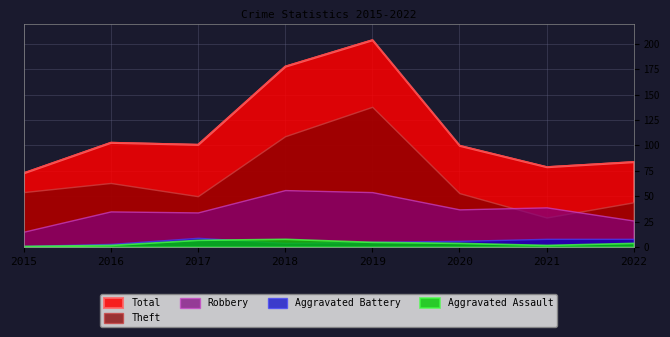

What is the value of the Aggravated Battery point at the 6th from the left?

6